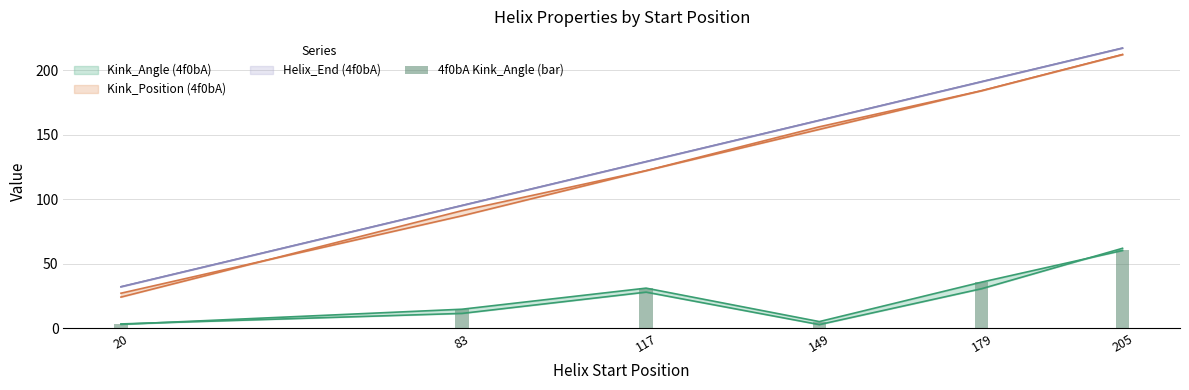

What is the minimum value shown in the chart?

2.9